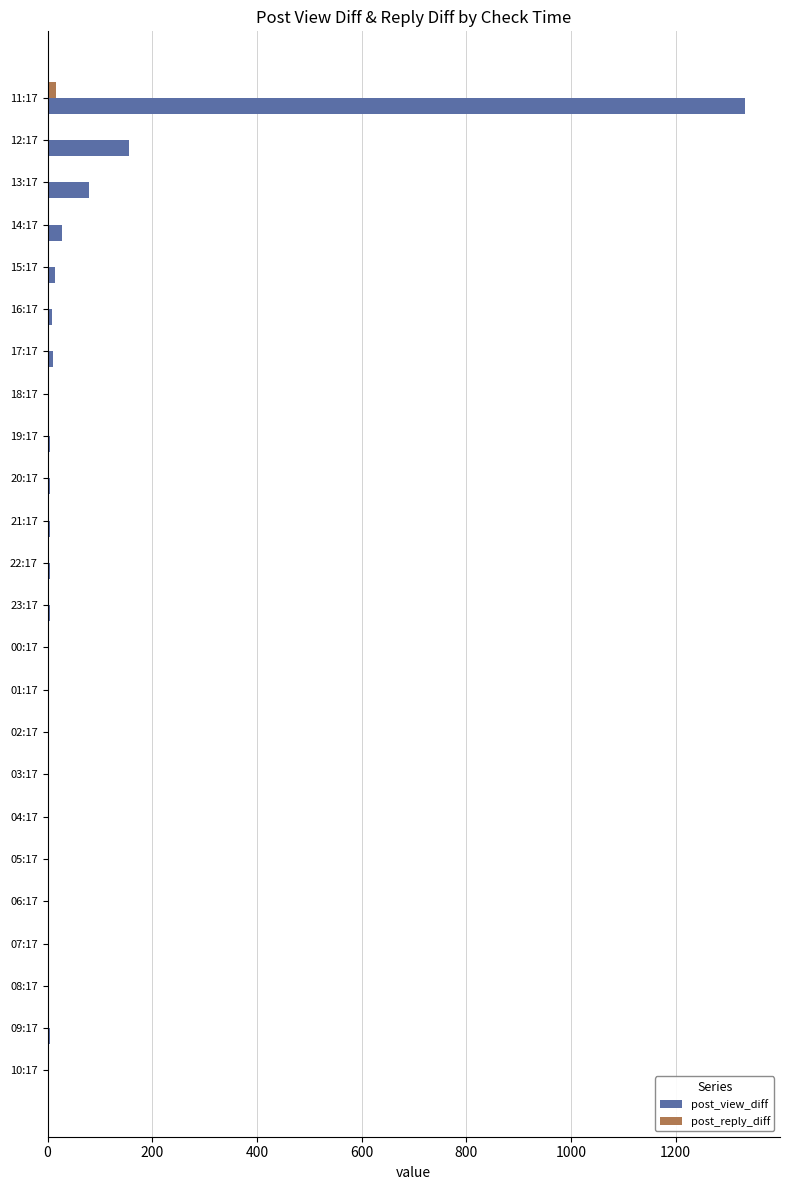

What is the maximum value shown in the chart?

1333